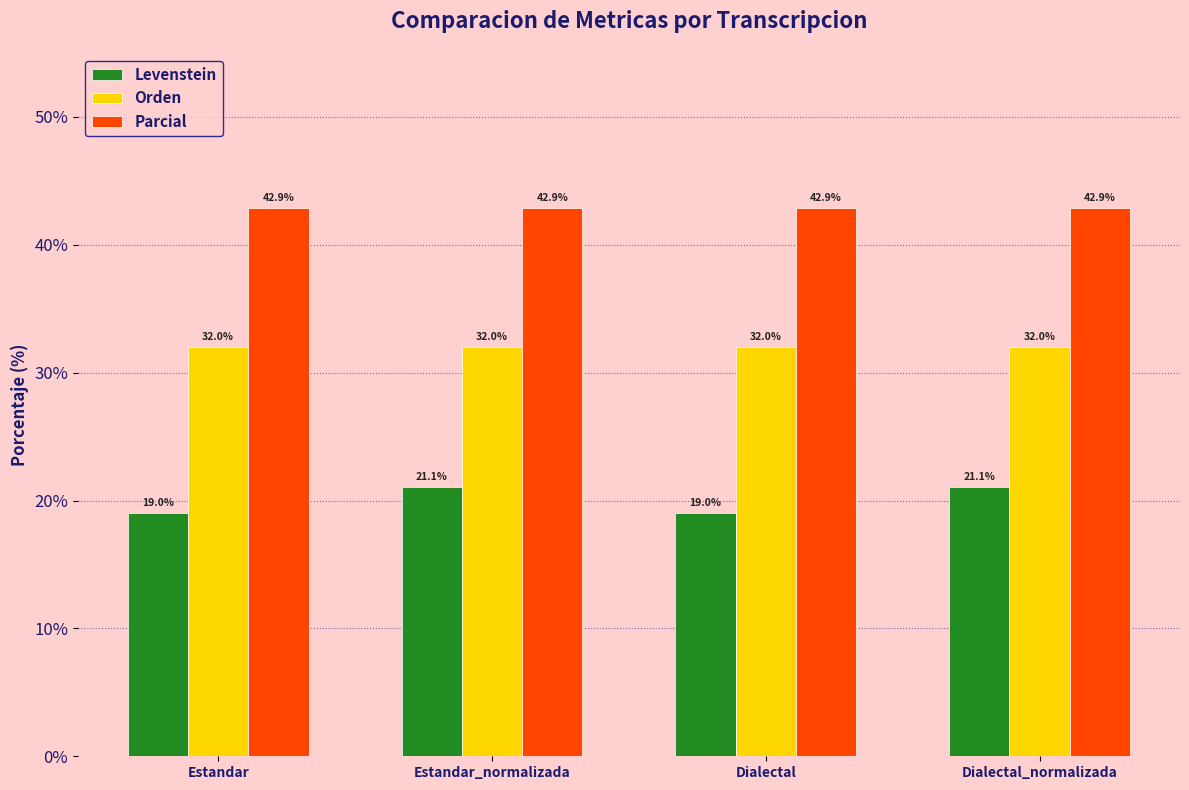

The value of Orden at Estandar is 32.0. True or false?

True